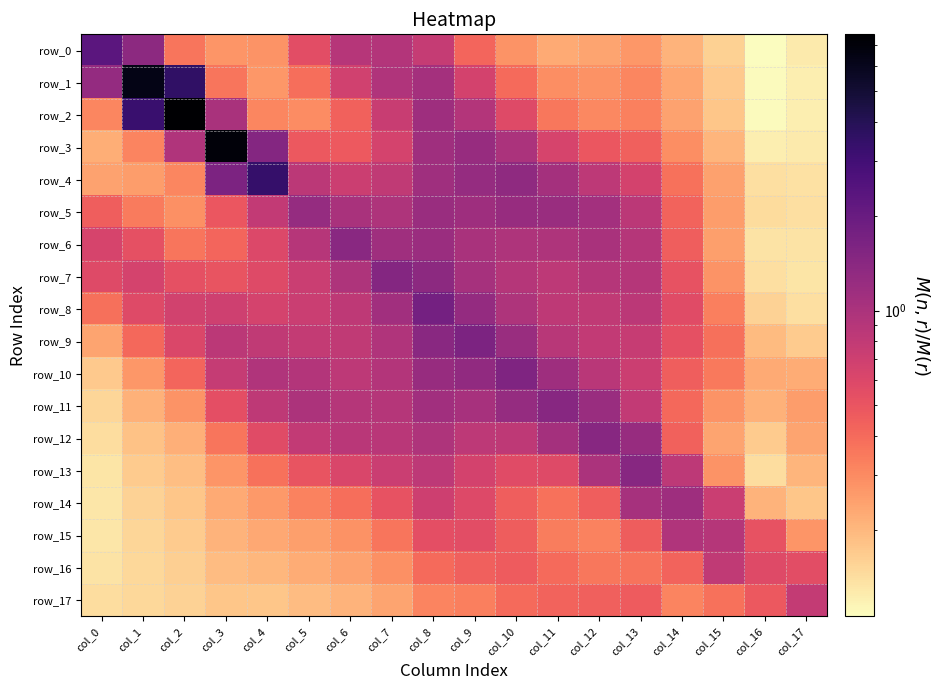

How many distinct data groups are displayed?

18